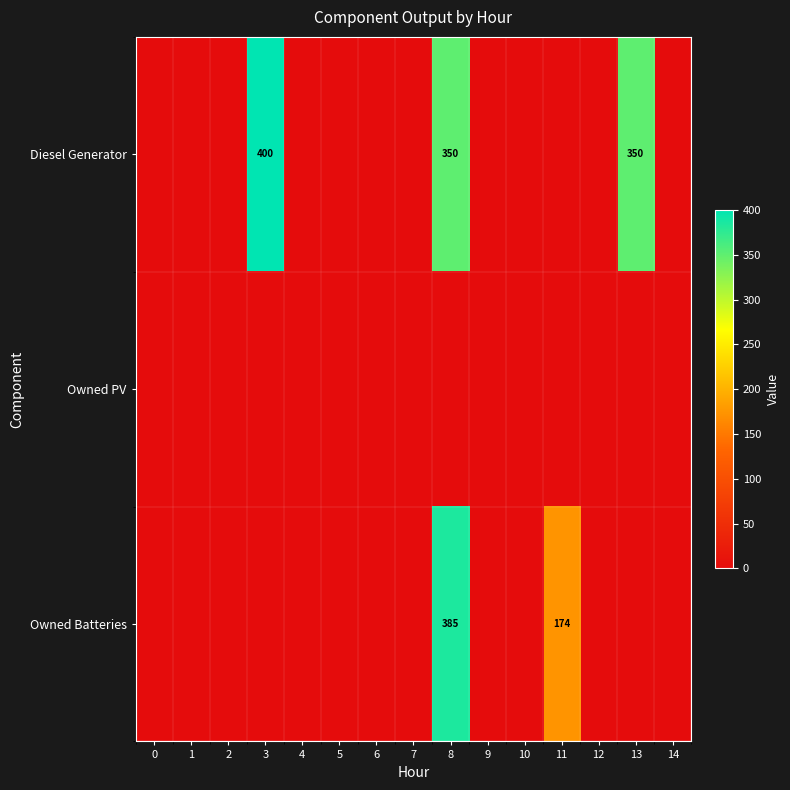

At 12, list the series in order from smallest to largest.

Diesel Generator, Owned PV, Owned Batteries